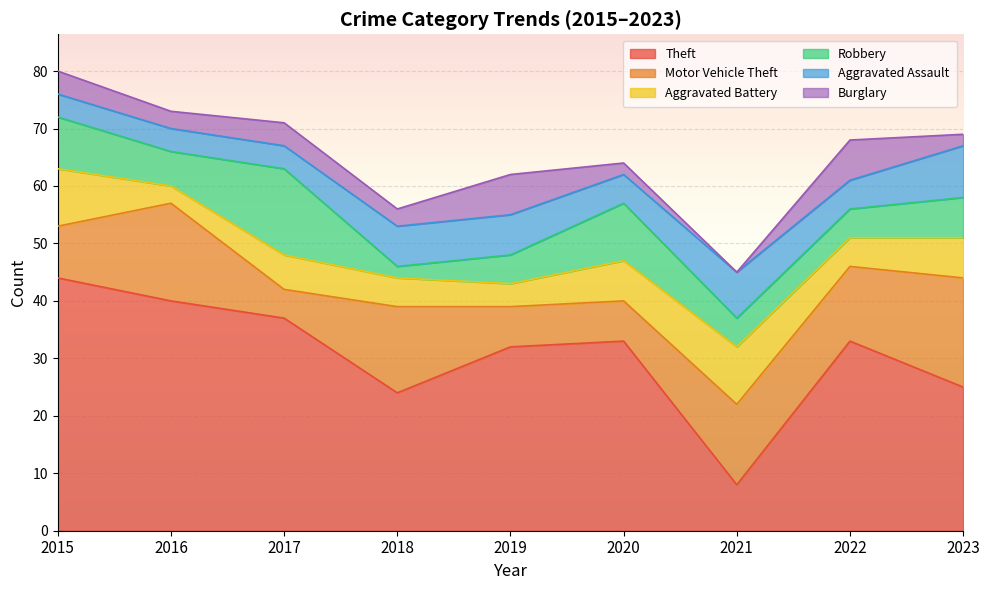

Where is the first local minimum for Robbery?

2016